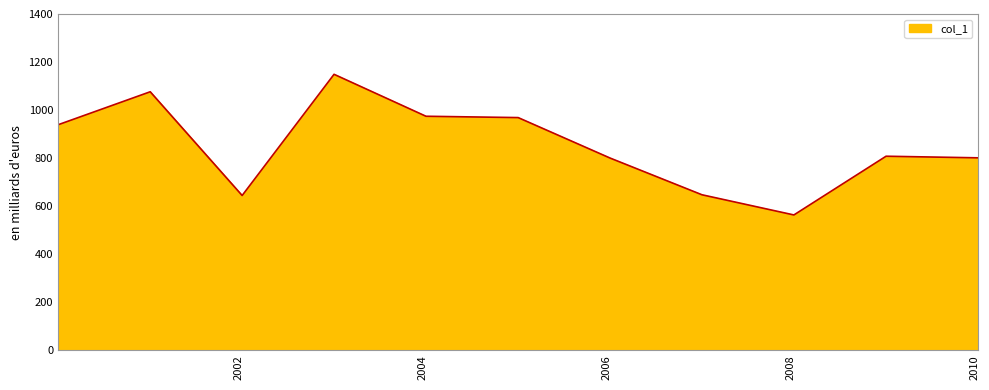

What is the greatest value displayed?

1149.0